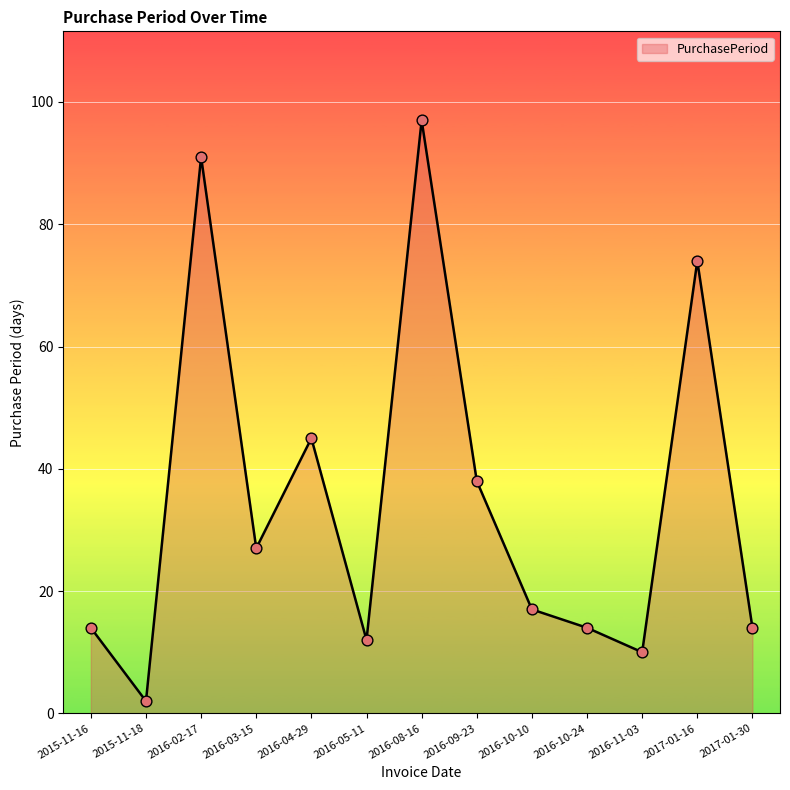

What is the ratio of the value at 2016-10-10 to the value at 2017-01-30?

1.2